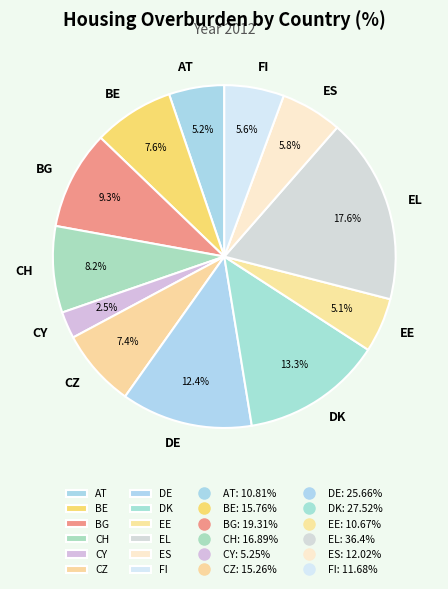

Does any single category account for the majority?

No